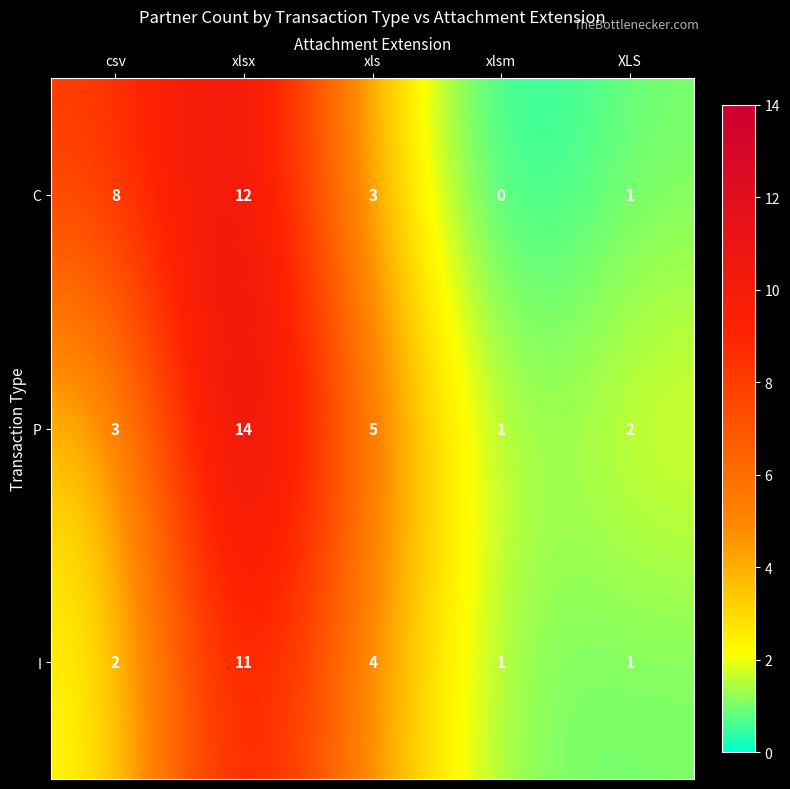

Rank the series by their average value, from highest to lowest.

P, C, I